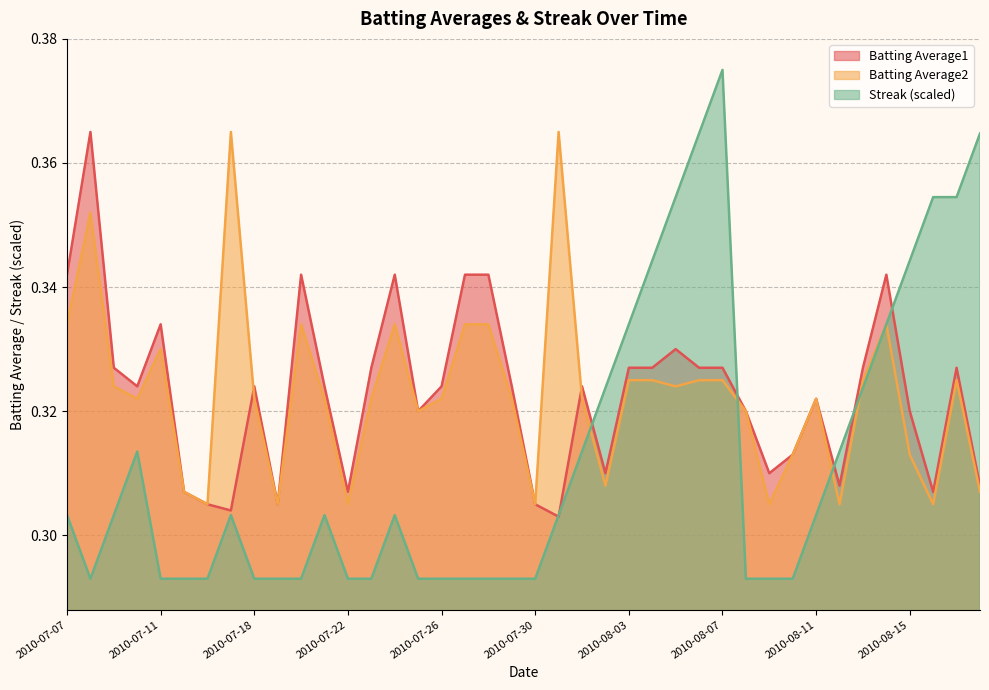

The Streak series shows 0.5 at 2010-07-09. True or false?

False